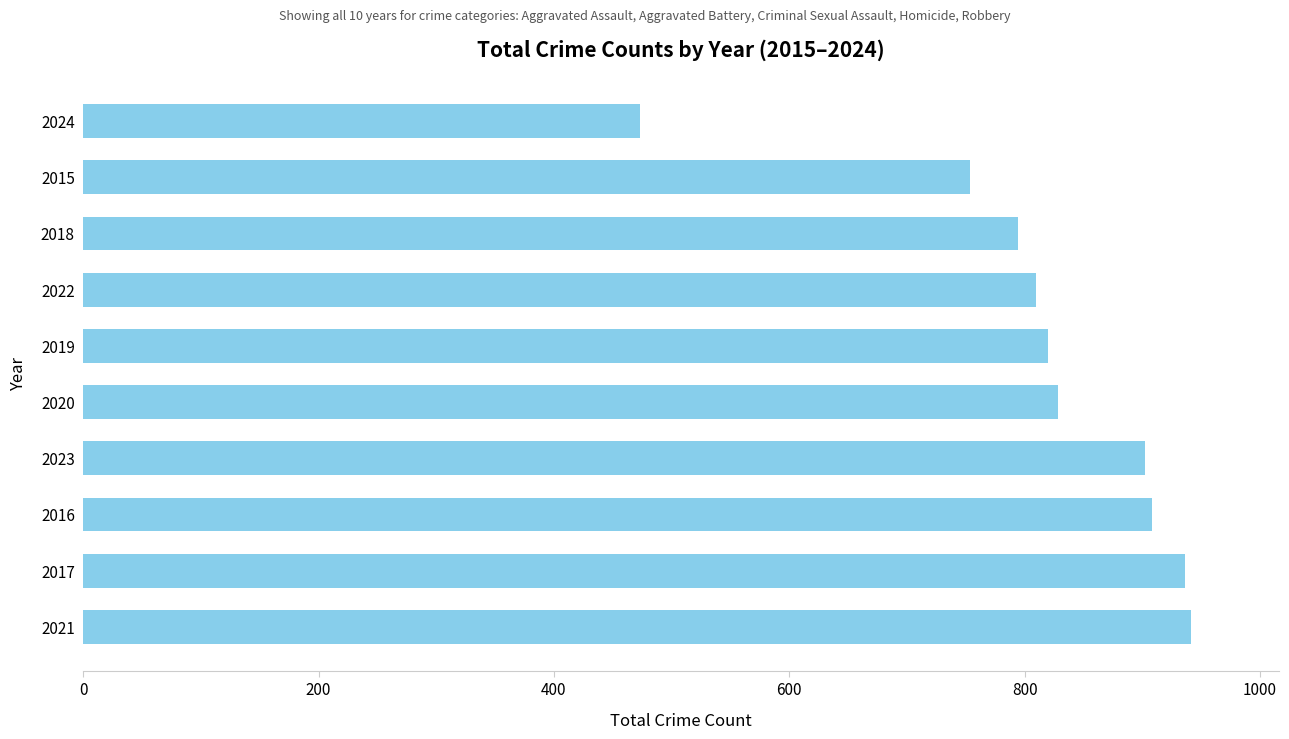

How many series are shown in this chart?

1